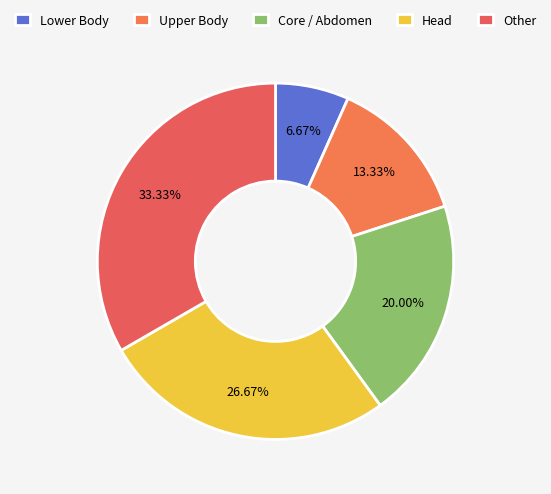

Count the number of slices in the pie.

5